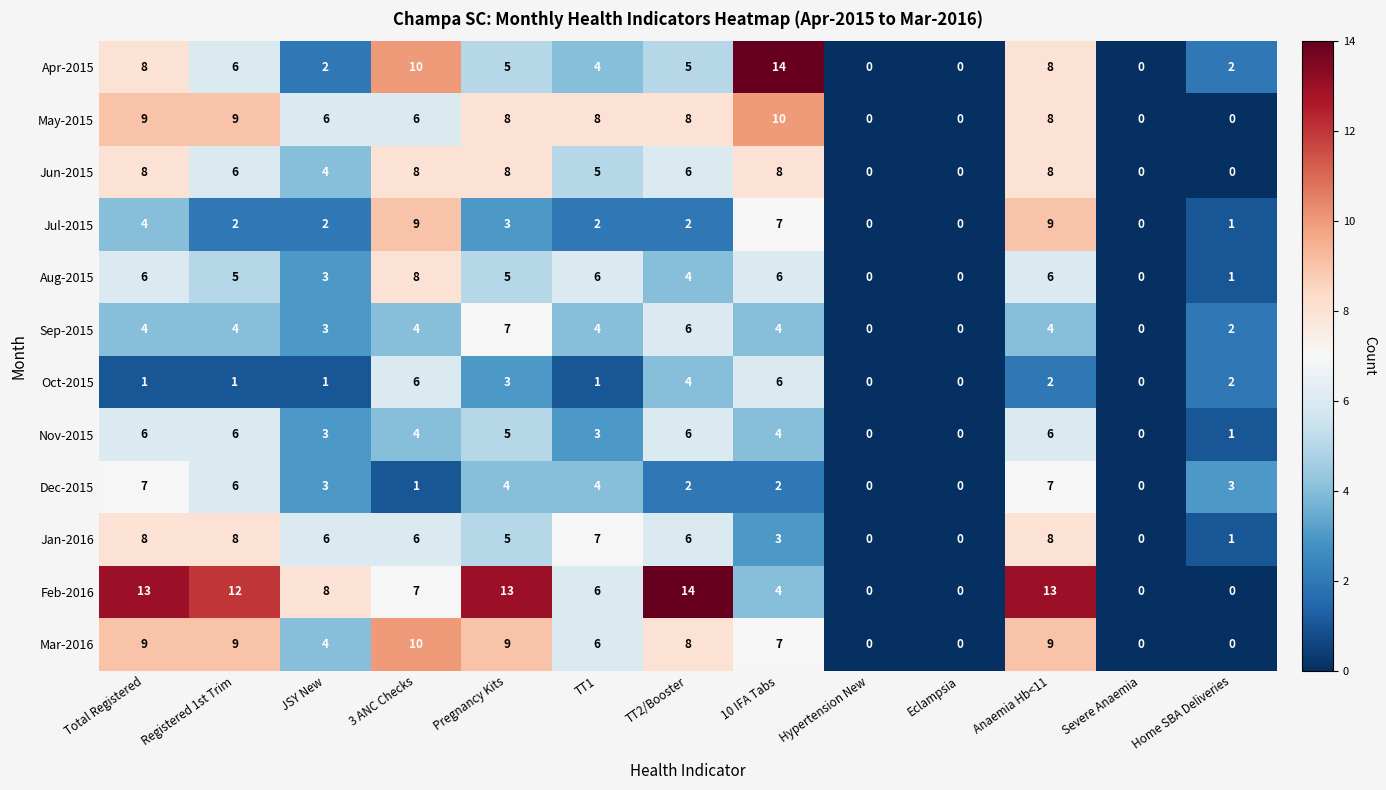

What is the difference between the highest and lowest values at TT1?

7